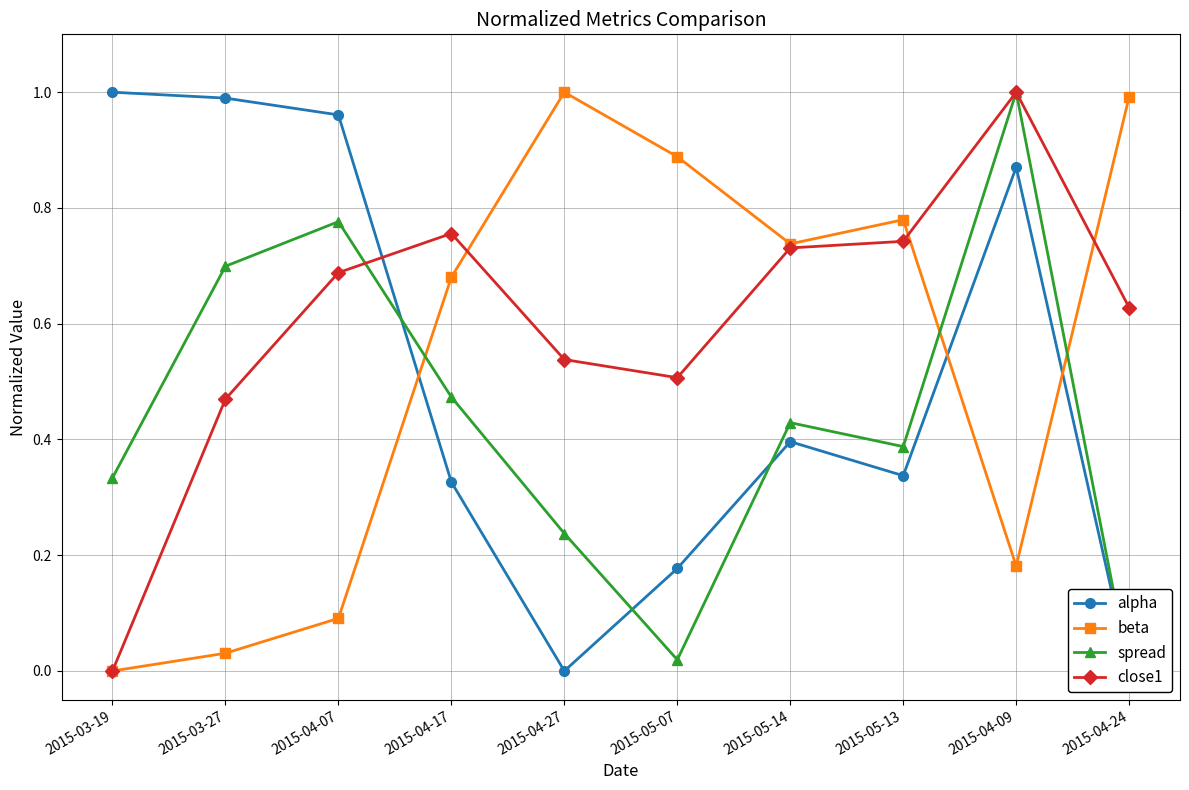

Which series has the widest spread of values?

alpha